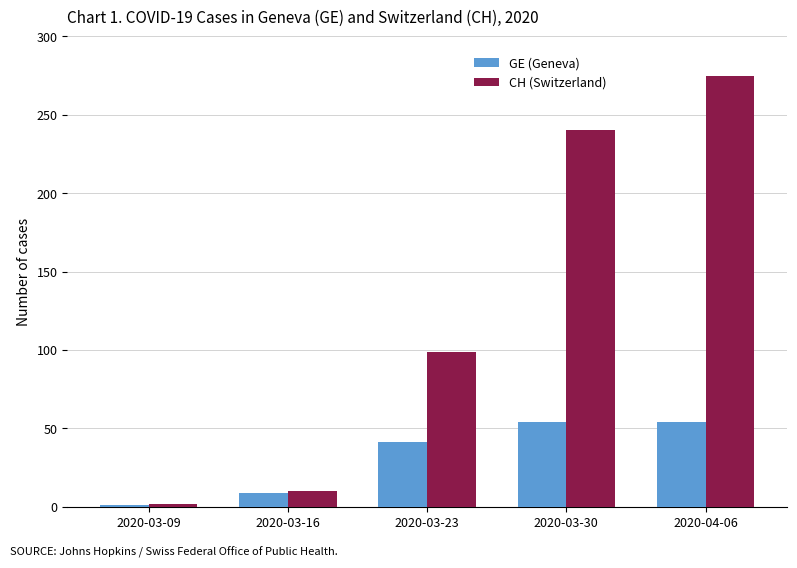

The value of GE (Geneva) at 2020-03-16 is 9. True or false?

True